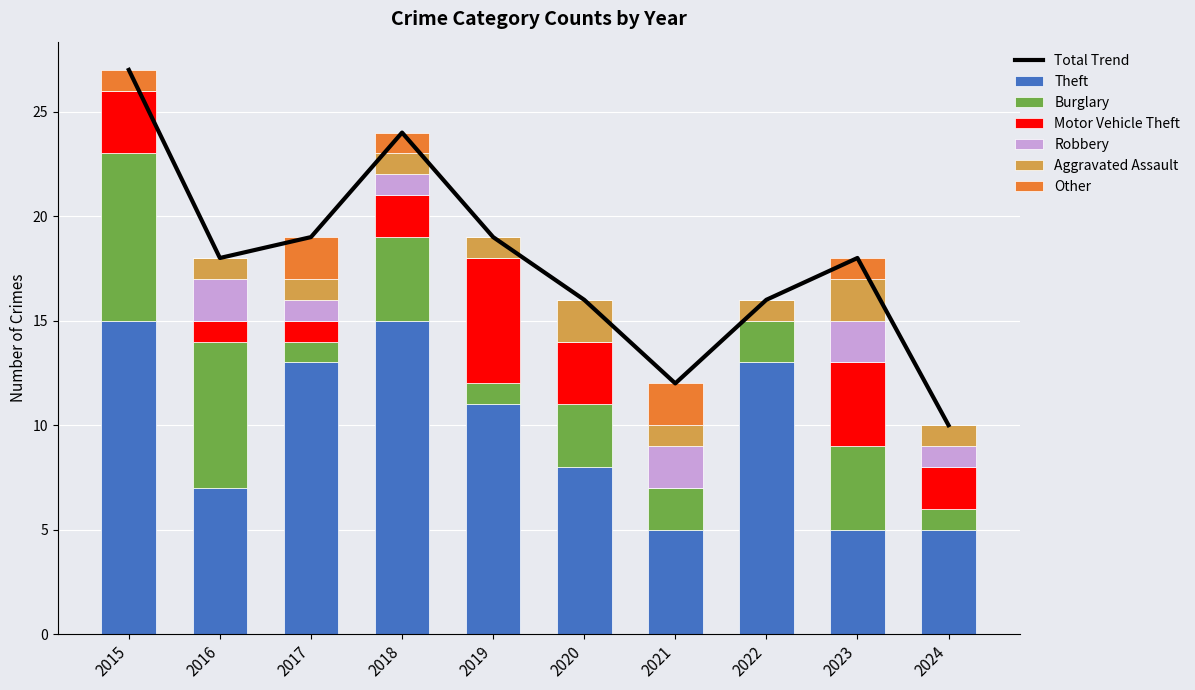

How many data points in Other are less than 1?

5